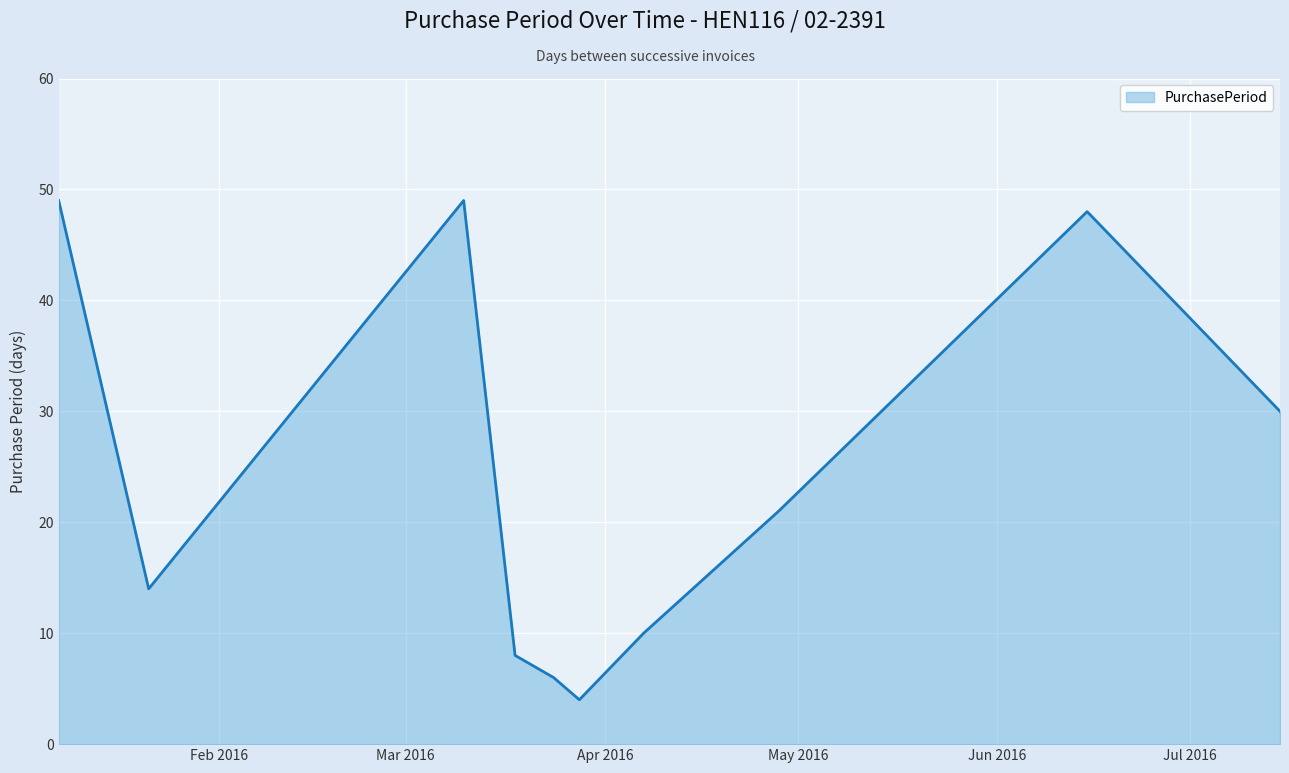

What is the average value?

24